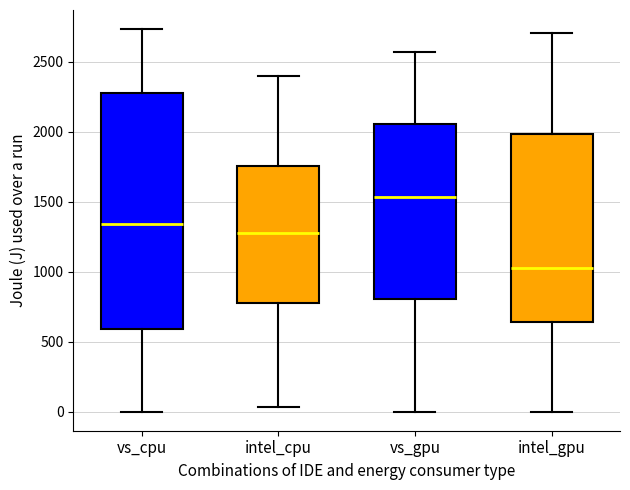

Which box has the highest median line?

vs_gpu